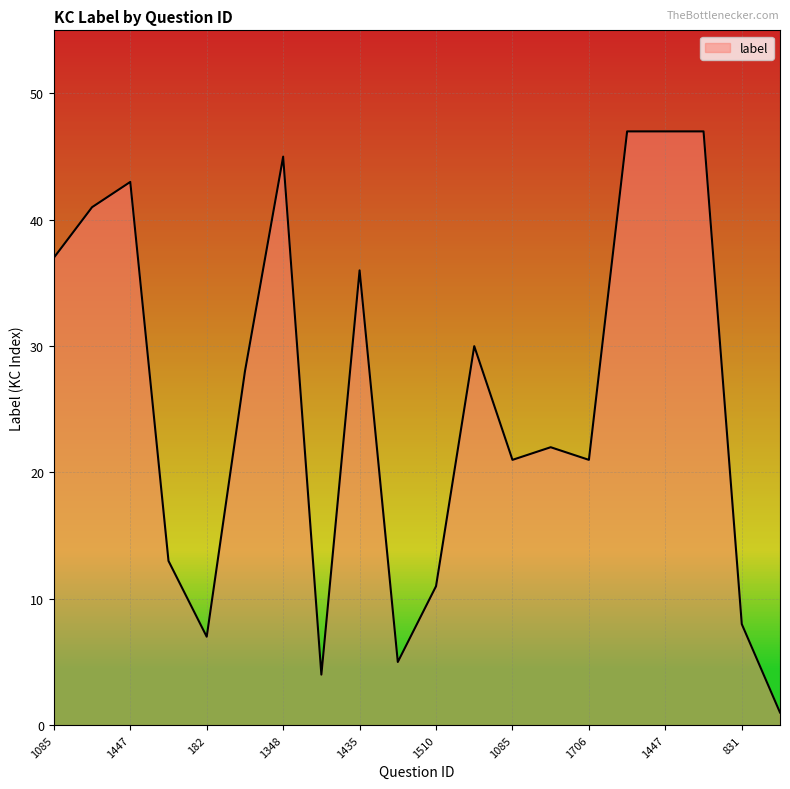

What is the maximum value shown in the chart?

47